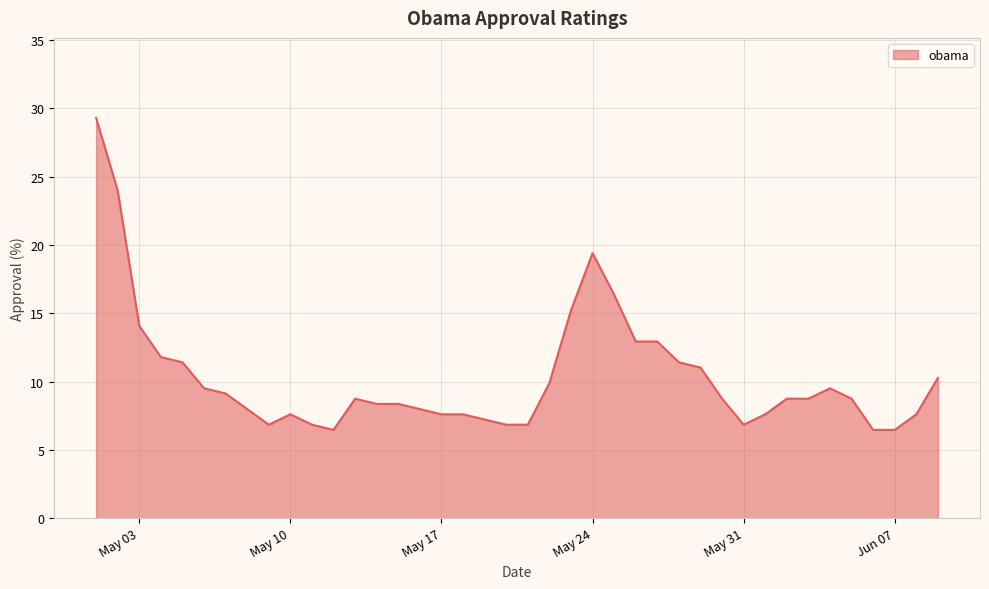

What is the difference between the maximum and minimum values?

22.8